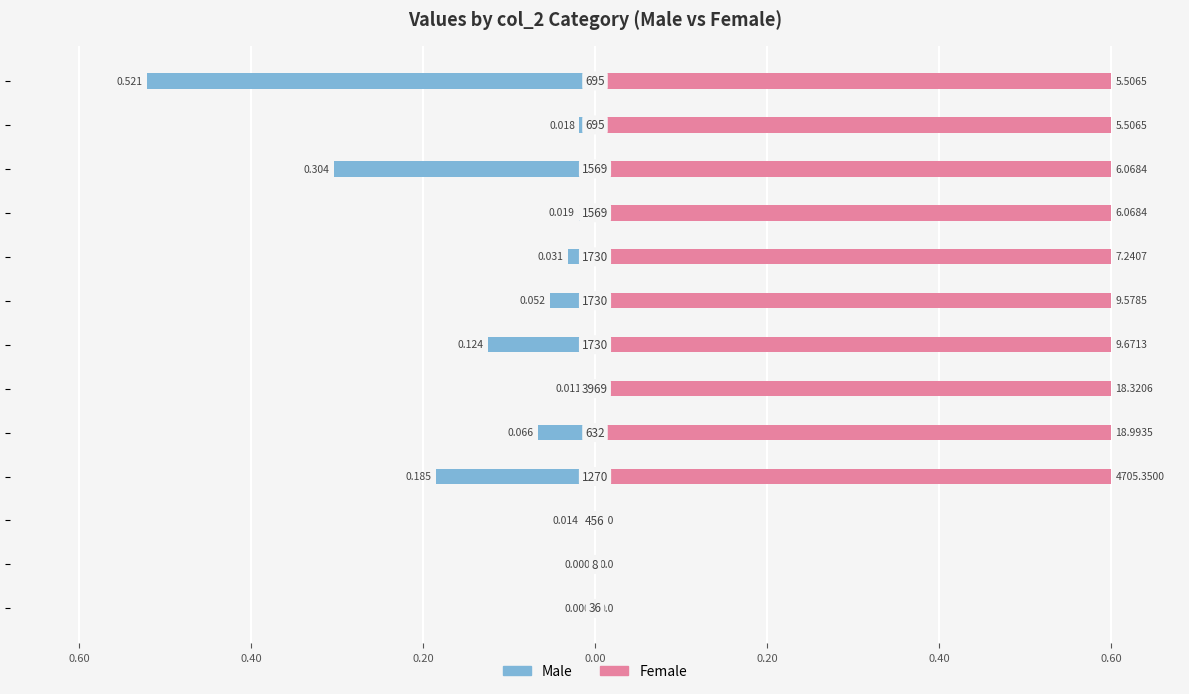

The value of Male at 0.00 is -0.3. True or false?

False